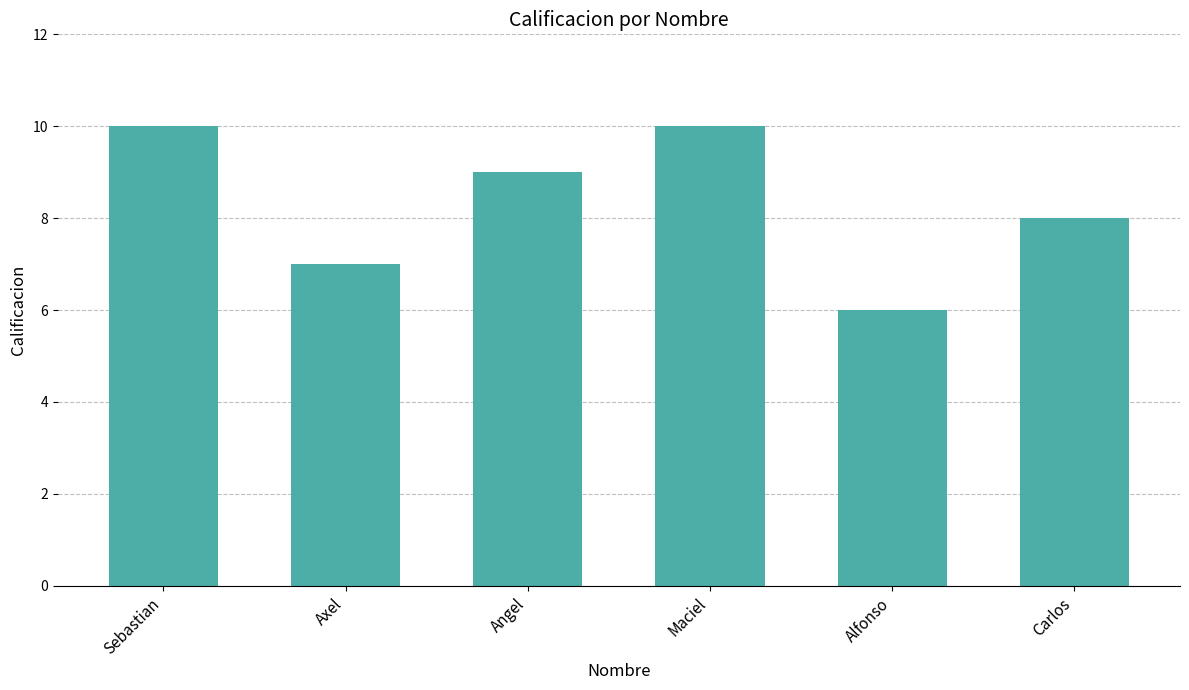

What is the value of the 4th bar from the left?

10